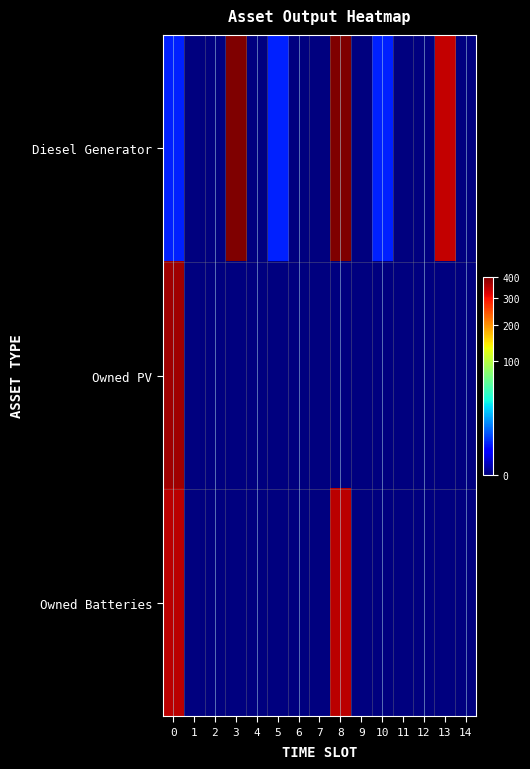

List the series in order of their overall mean, highest first.

Diesel Generator, Owned Batteries, Owned PV